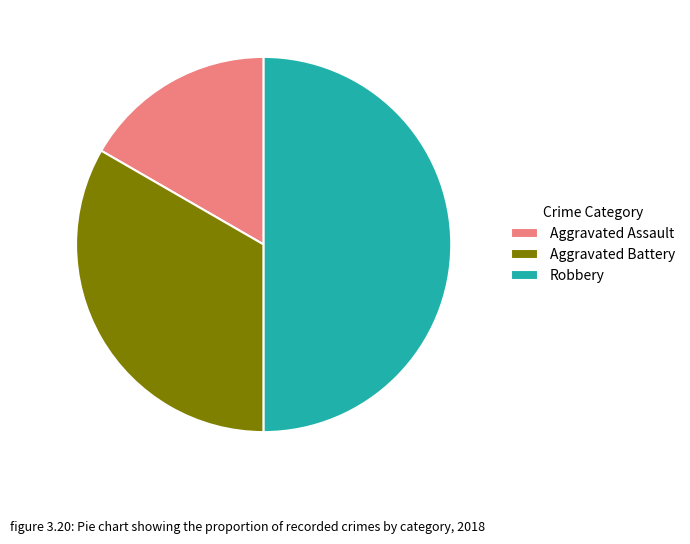

How many segments does this pie chart have?

3